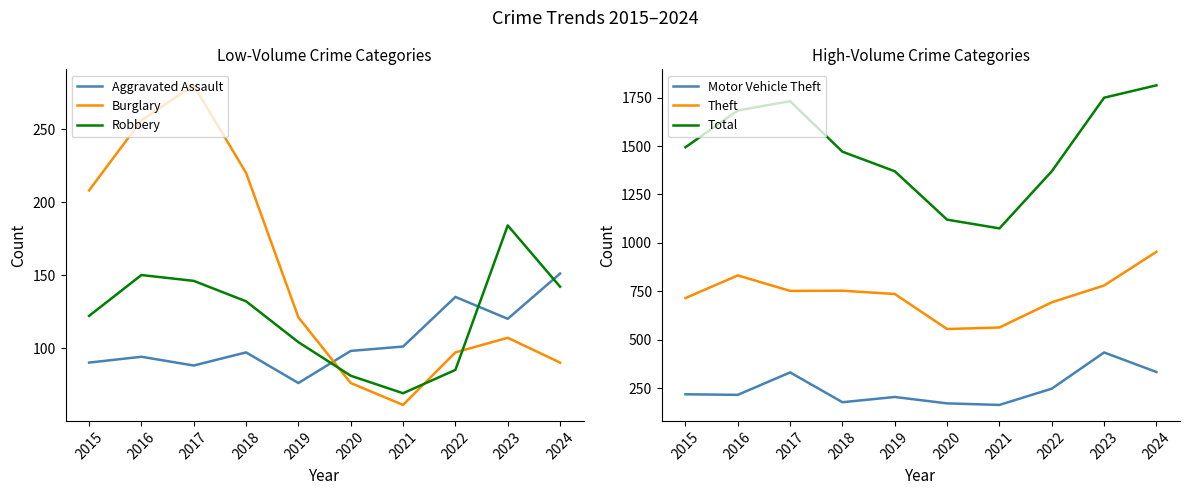

How many lines are shown in the chart?

6